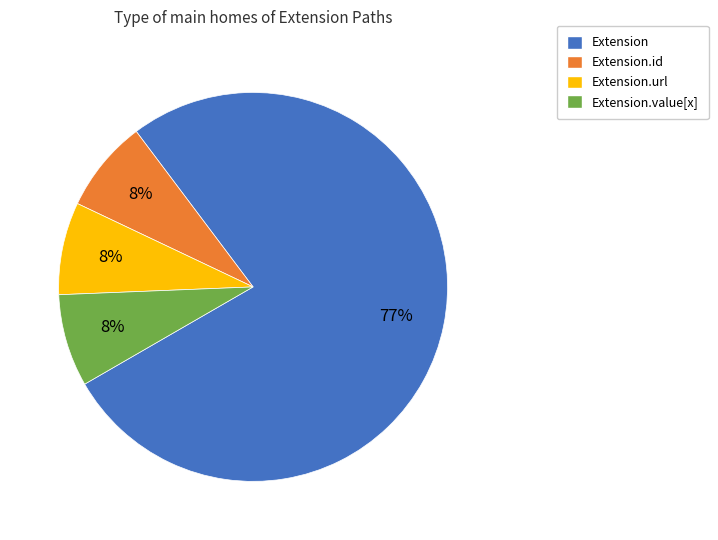

Is there a majority slice in this chart?

Yes